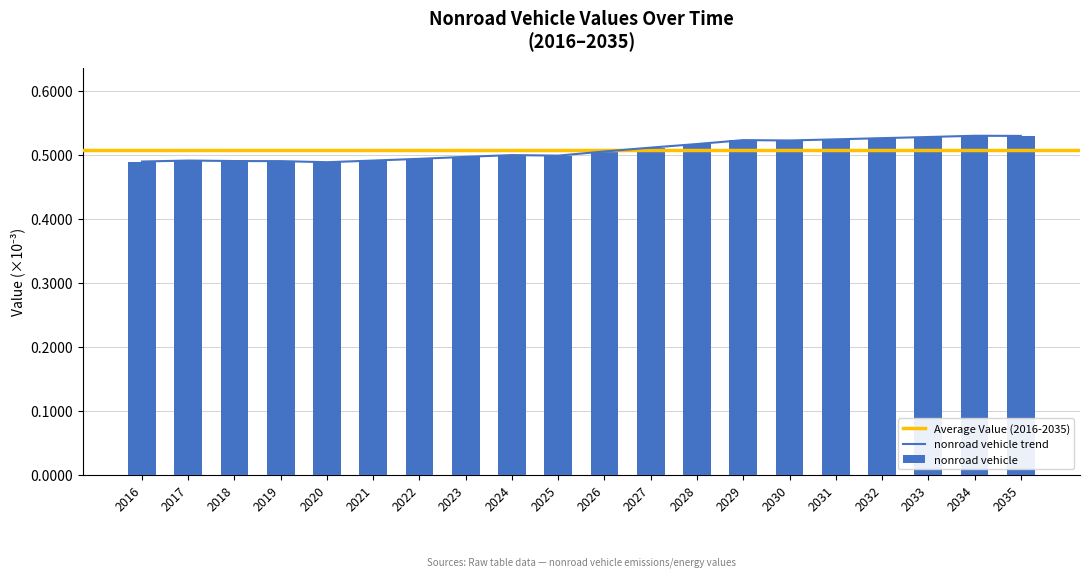

Which label corresponds to the largest value in the chart?

2034